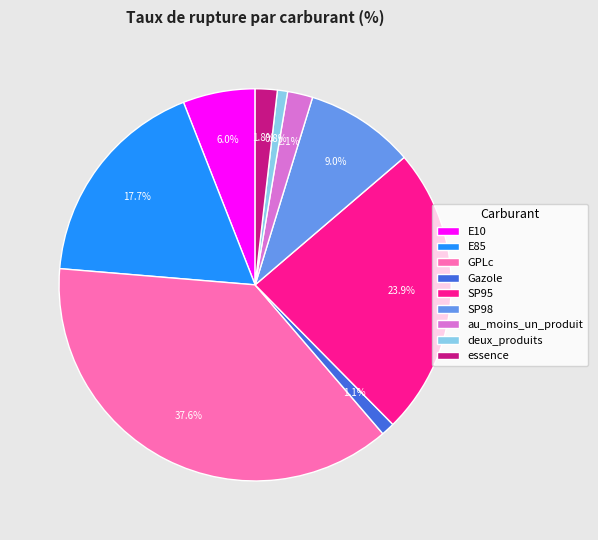

To the nearest percent, what is the combined percentage of GPLc and au_moins_un_produit?

40%